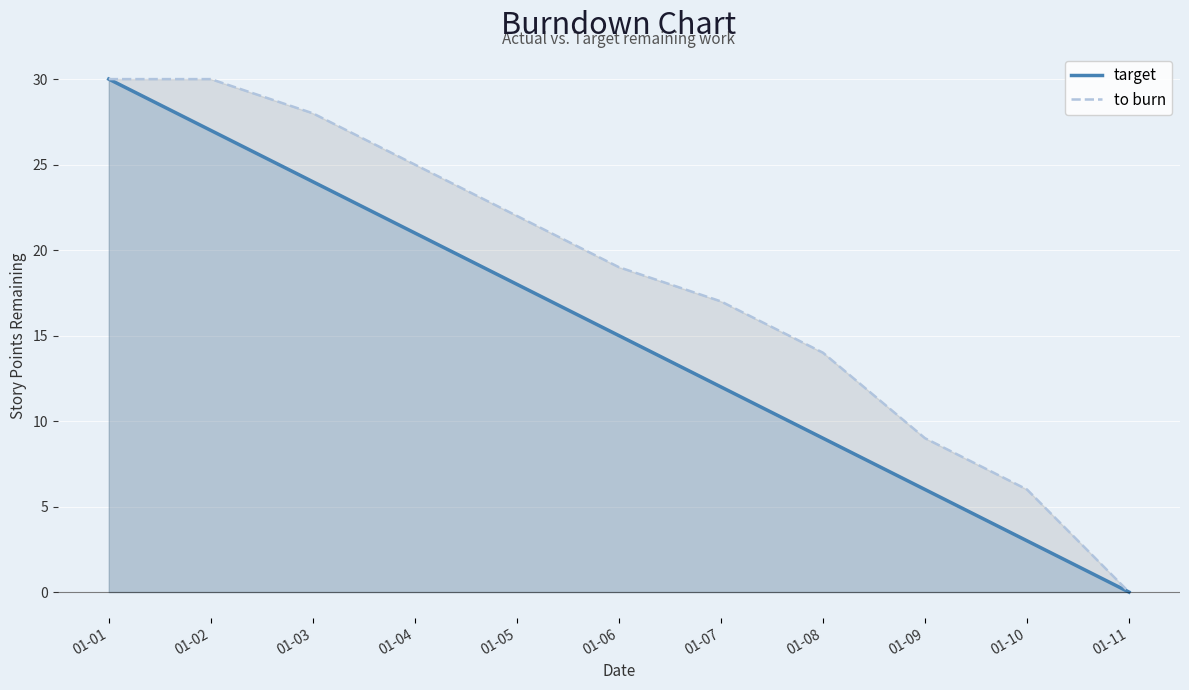

At how many categories does at least one series exceed 18?

6